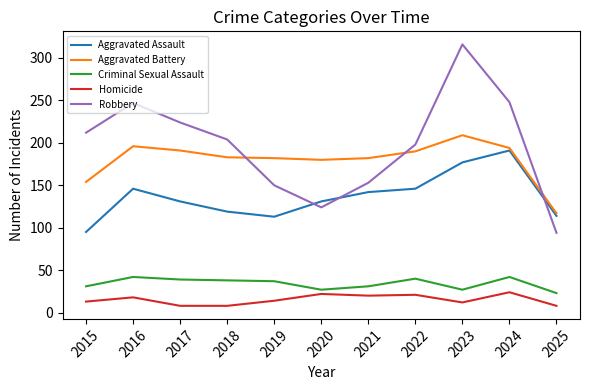

Where does the Robbery series first go above 204?

2015